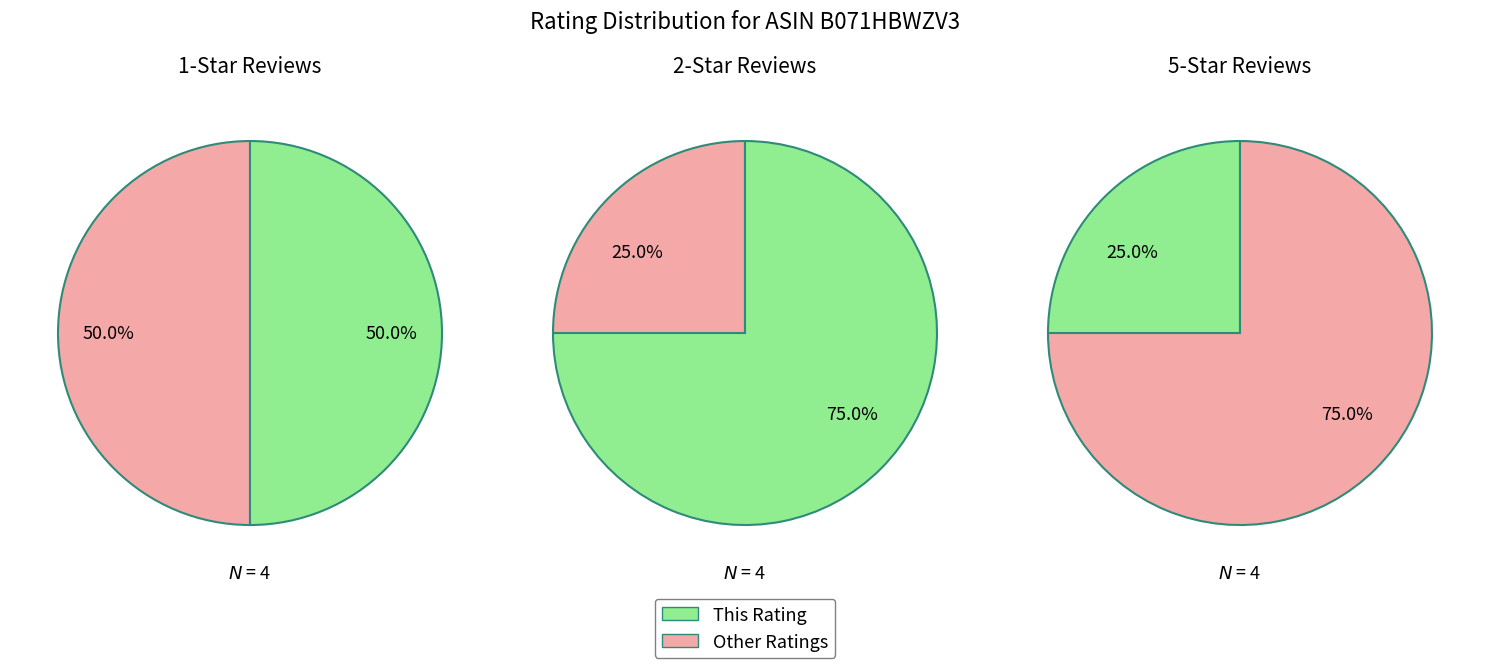

How much of the chart is everything except 1.0 out of 5 stars?

50.0%